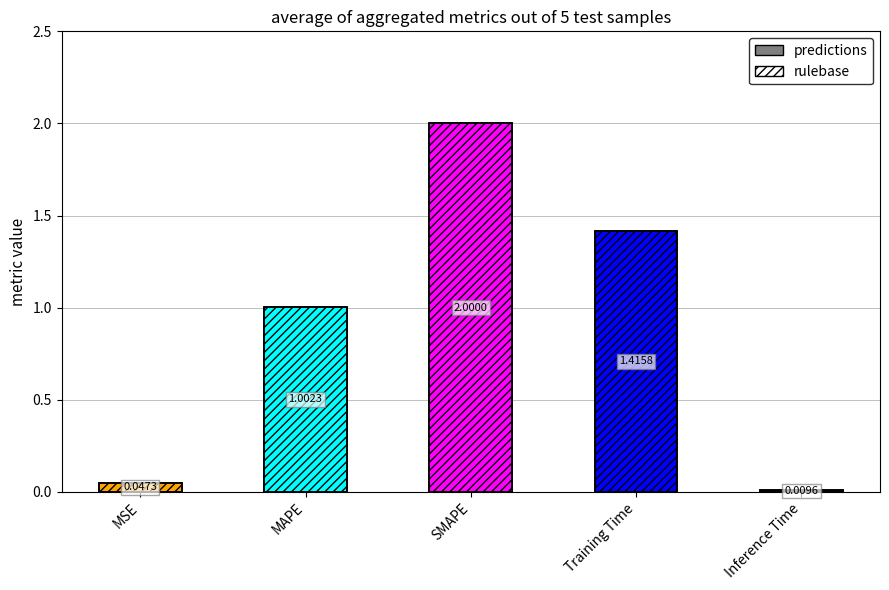

The value of predictions at SMAPE is 3.5. True or false?

False